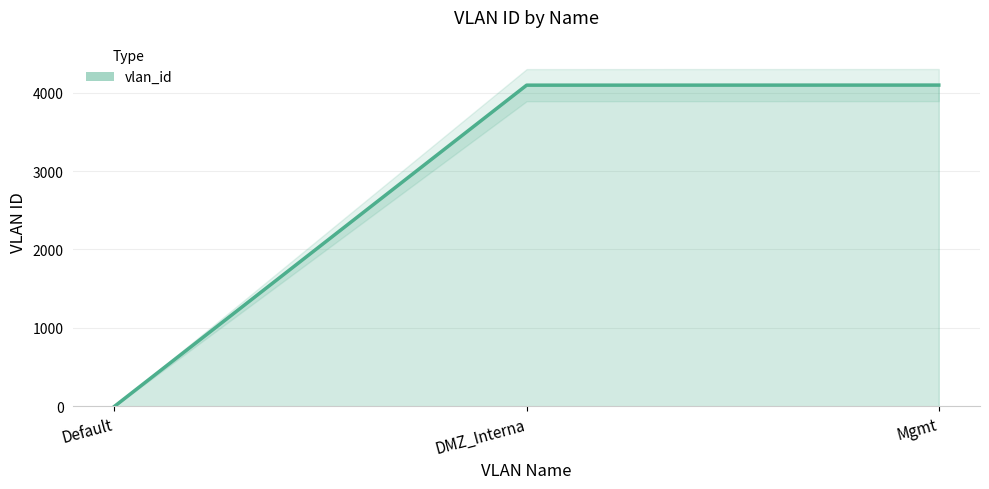

List the labels in order of value, largest first.

Mgmt, DMZ_Interna, Default